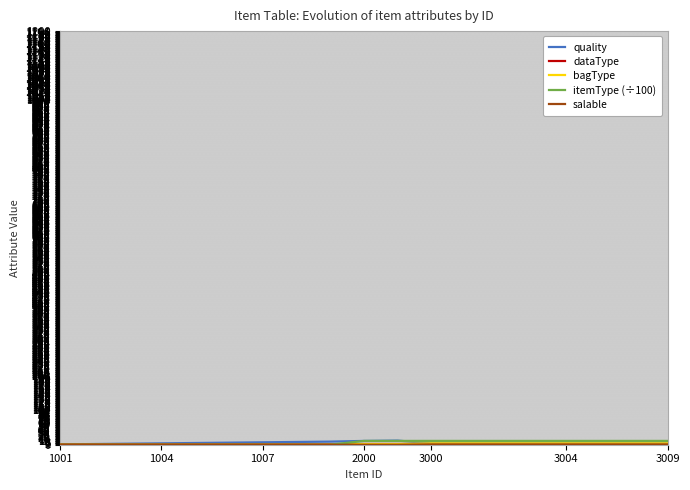

Reading left to right, extract all data points from this chart.

quality: 1.0	2.0	3.0	4.0	5.0	6.0	7.0	8.0	9.0	11.0	12.0	4.0	4.0	4.0	4.0	4.0	4.0	4.0	4.0
dataType: 1.0	1.0	1.0	1.0	1.0	1.0	1.0	1.0	1.0	2.0	2.0	2.0	2.0	2.0	2.0	2.0	2.0	2.0	2.0
bagType: 0.0	0.0	0.0	0.0	0.0	0.0	0.0	0.0	0.0	2.0	2.0	4.0	4.0	4.0	4.0	4.0	4.0	4.0	4.0
itemType (÷100): 0.0	0.0	0.0	0.0	0.0	0.0	0.0	0.0	0.0	11.0	11.0	11.1	11.1	11.1	11.1	11.1	11.1	11.1	11.1
salable: 0.0	0.0	0.0	0.0	0.0	0.0	0.0	0.0	0.0	0.0	0.0	1.0	1.0	1.0	1.0	1.0	1.0	1.0	1.0